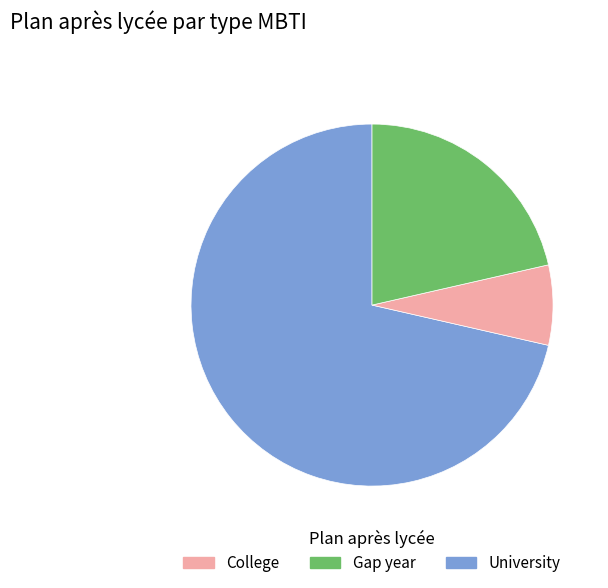

Is there any slice that represents more than half of the pie?

Yes